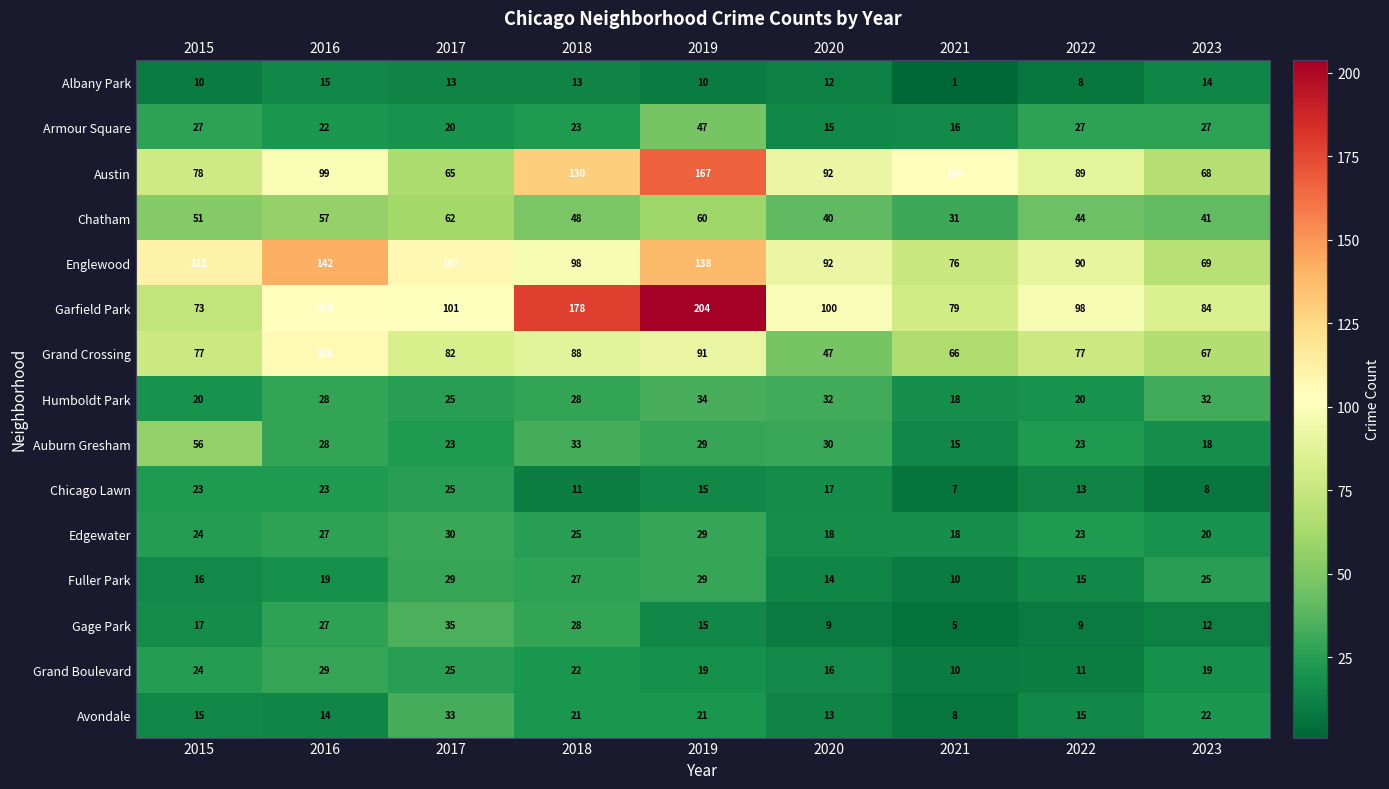

What is the sum of the Fuller Park values at 2020 and 2023?

39